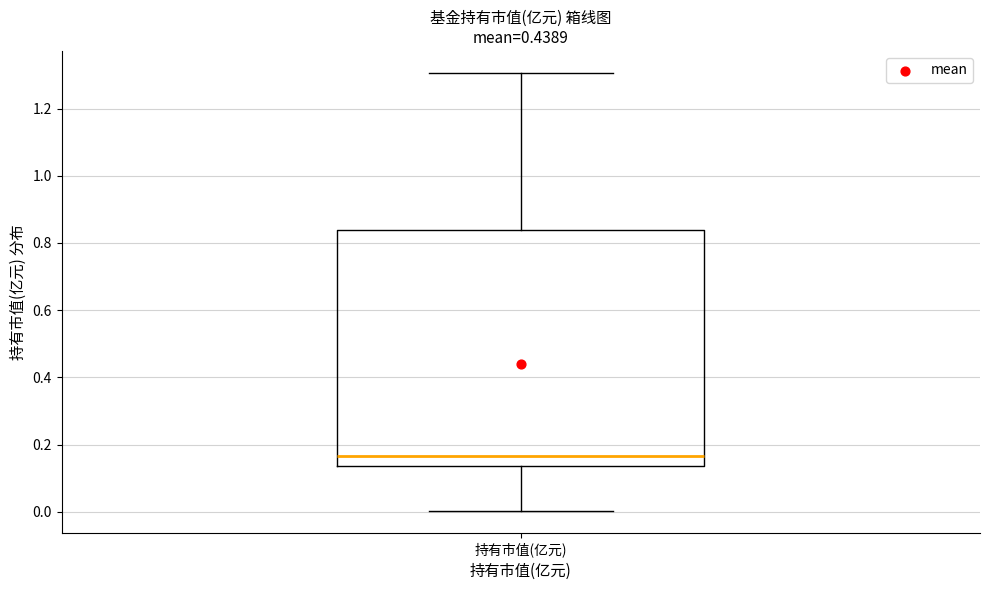

Where does the lower whisker of the box for 持有市值(亿元) end on the y-axis? The values are not printed on the chart, so give them approximately, as read against the axis.

0.00